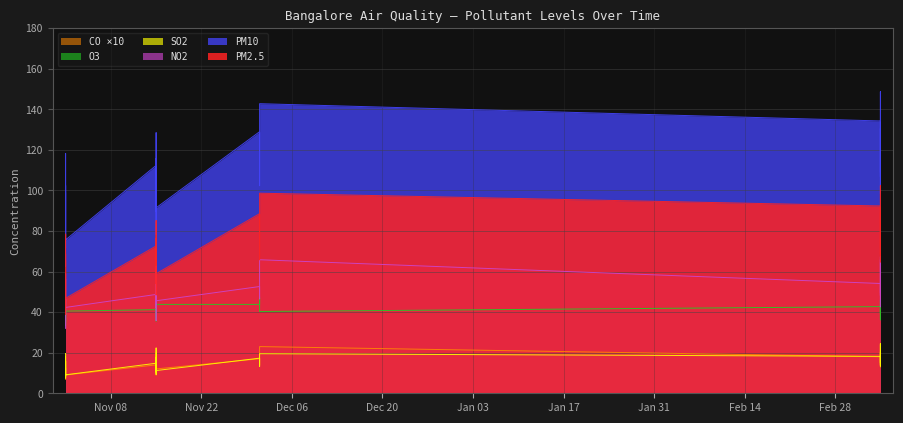

How many series are shown in this chart?

6